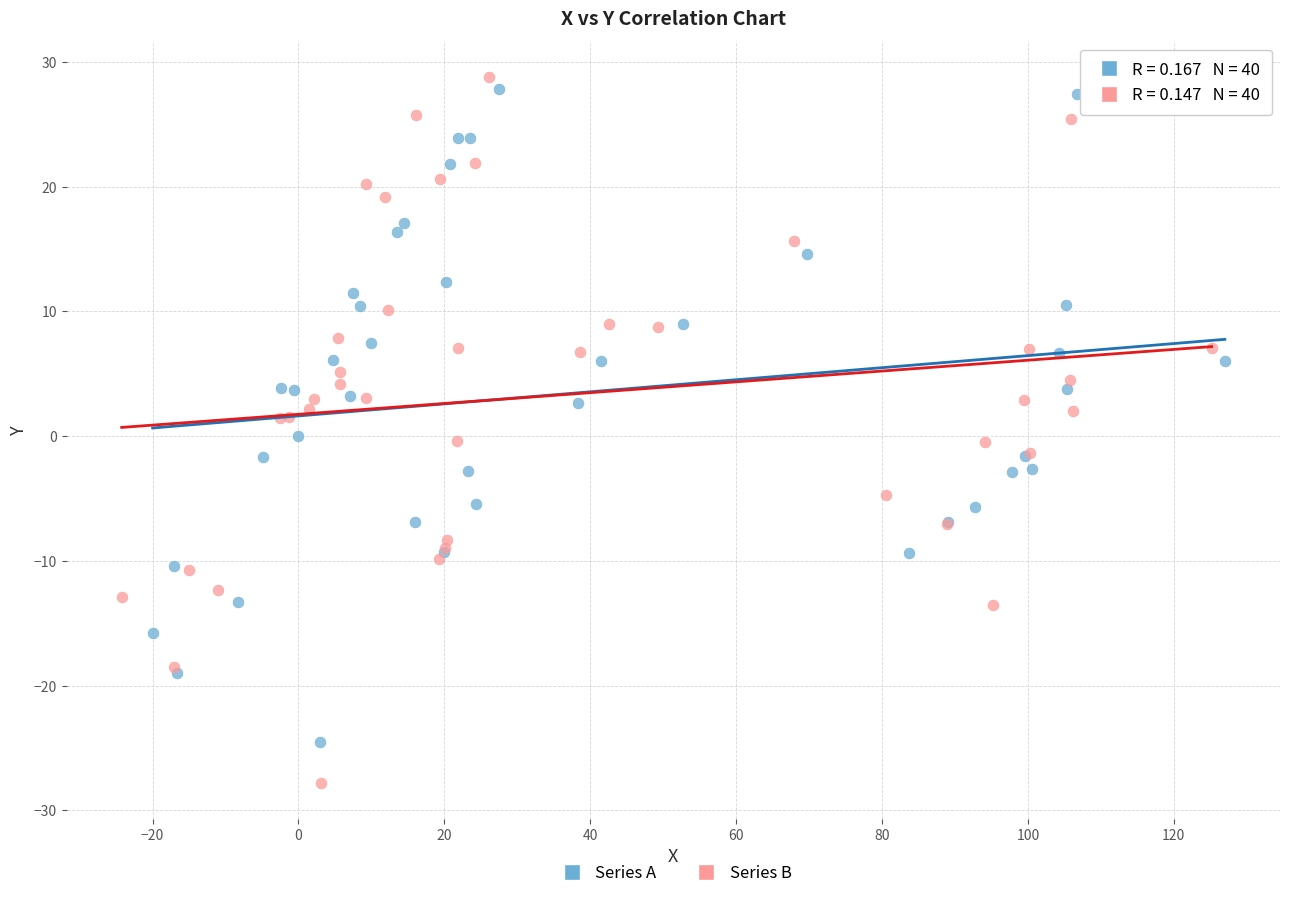

Which series reaches the minimum Y coordinate?

Series B